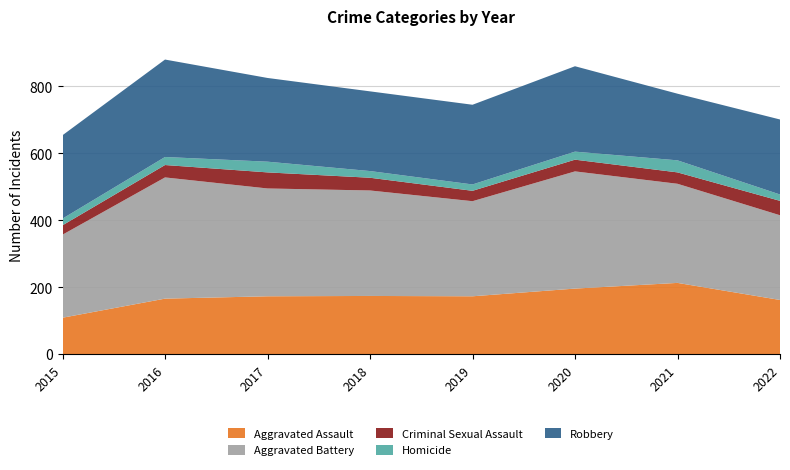

Reading left to right, transcribe all the data shown in this chart.

Aggravated Assault: 109	166	173	174	173	196	213	162
Aggravated Battery: 248	362	322	315	284	350	296	253
Criminal Sexual Assault: 28	37	48	38	31	35	34	43
Homicide: 20	24	32	20	19	24	36	19
Robbery: 249	291	250	238	238	255	199	224